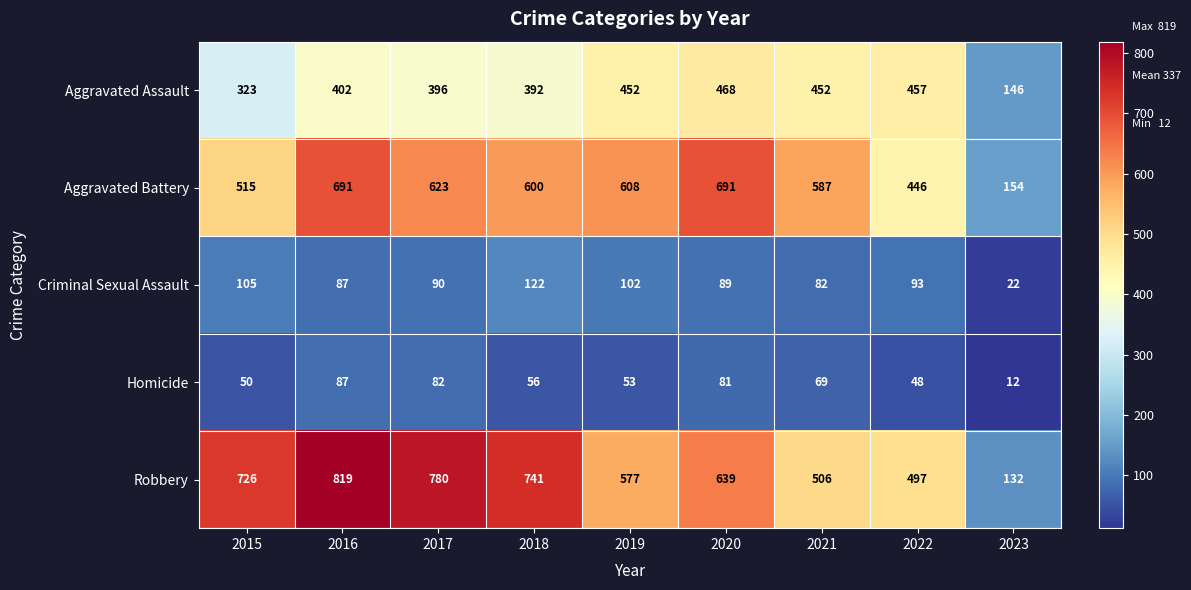

What is the sum of the Homicide values at 2020 and 2023?

93